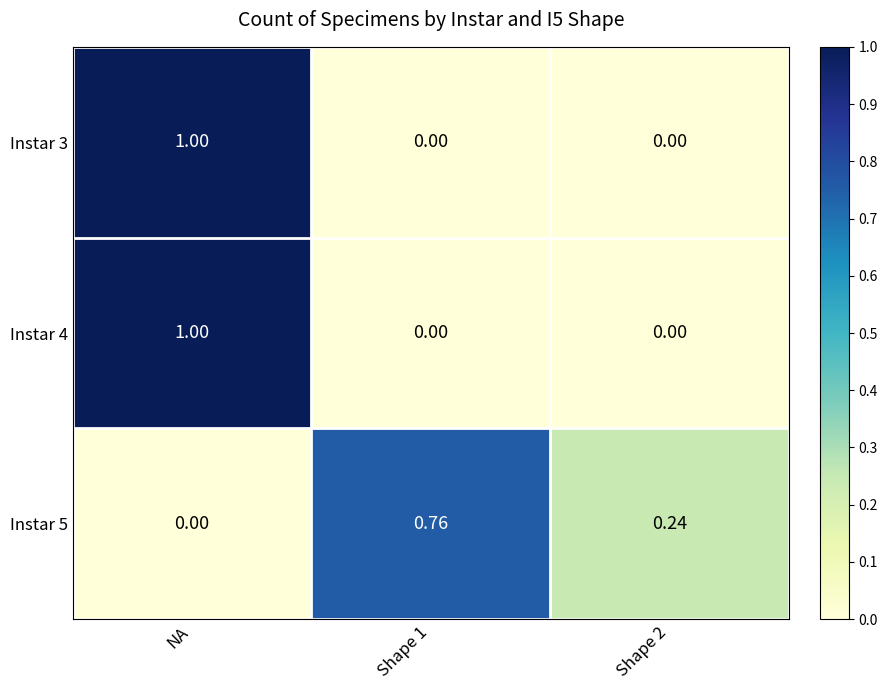

Which label corresponds to the largest value in the chart?

NA